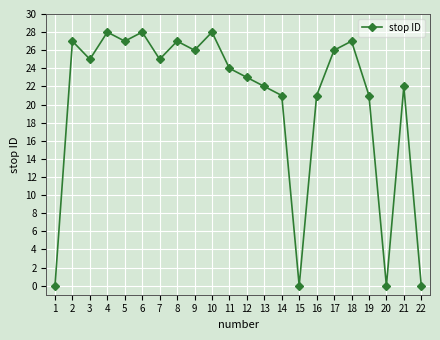

Read the value at 3, to the nearest 5.

25